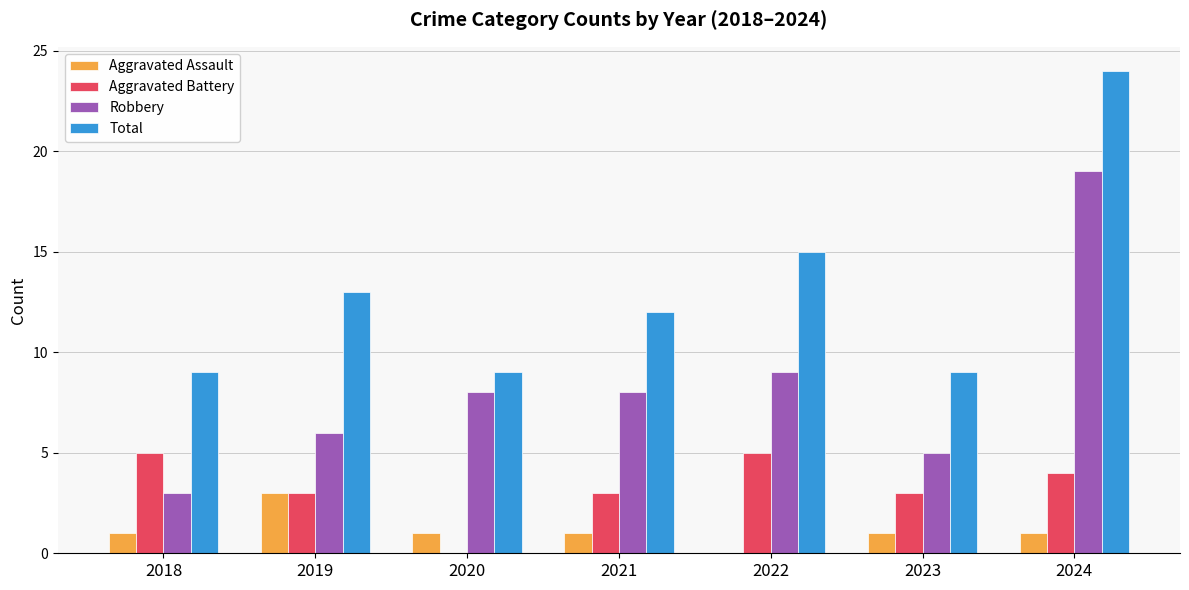

What is the approximate value of Total at 2020, to the nearest 5?

10